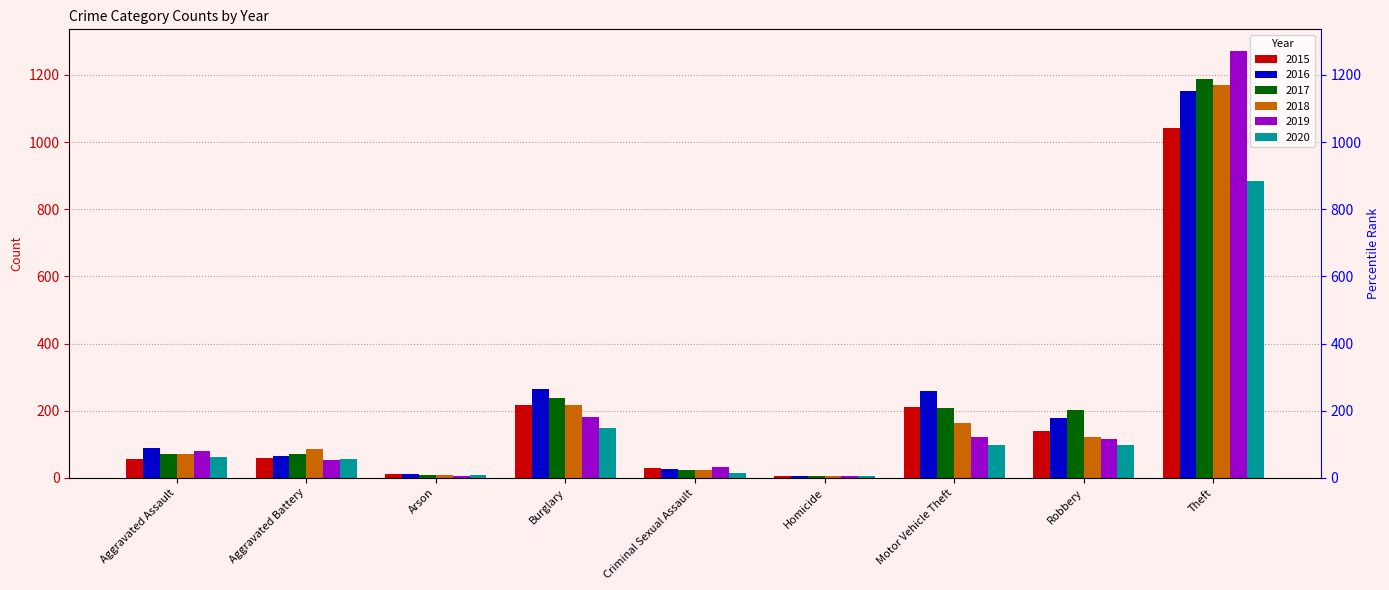

What position from the left is Homicide?

6